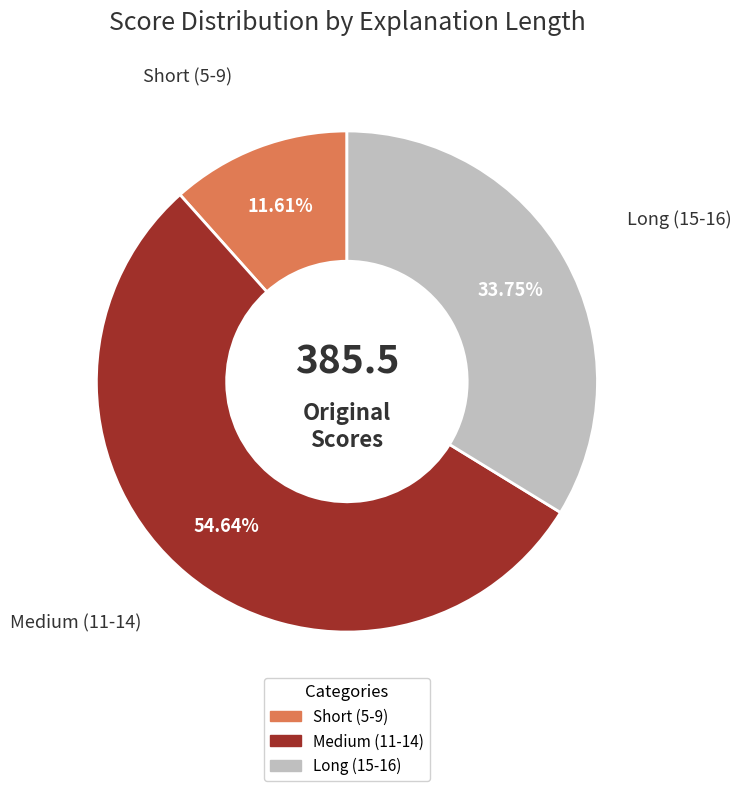

Does any single category account for the majority?

Yes